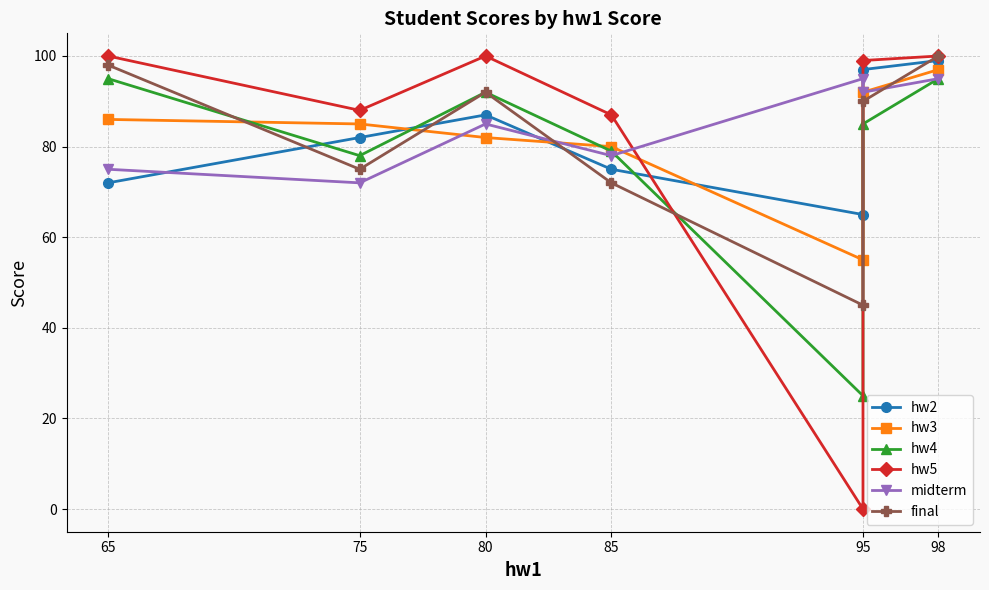

Does the chart display data point markers on the line(s)?

Yes